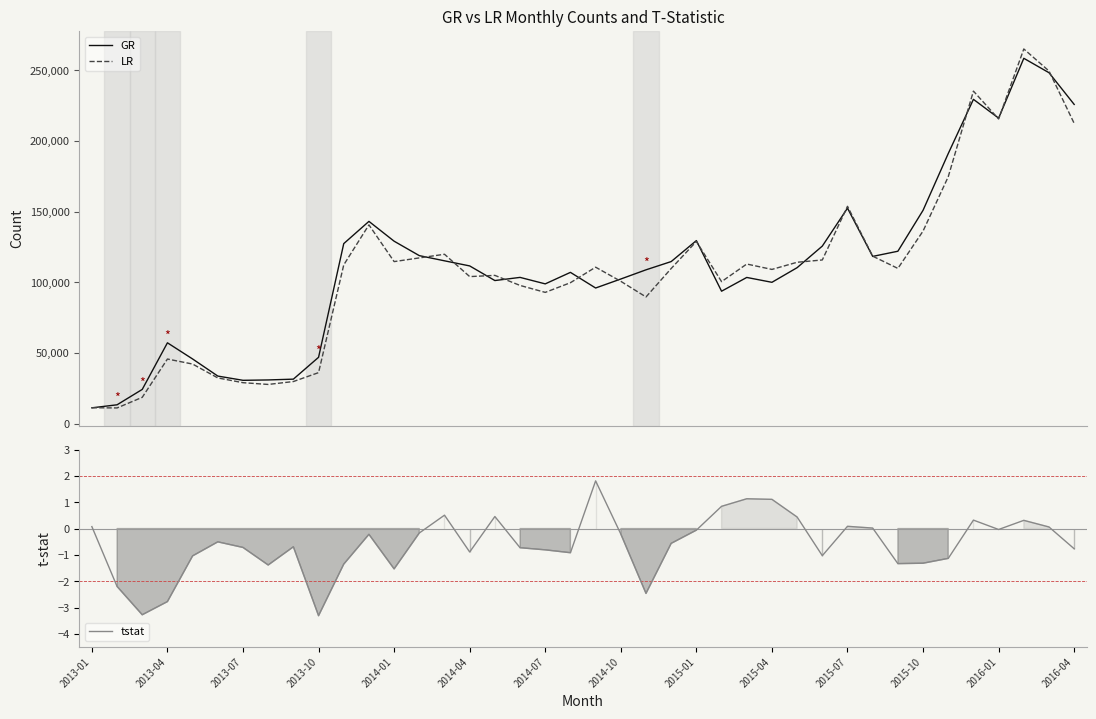

The tstat series shows -2.0 at 2014-10. True or false?

False